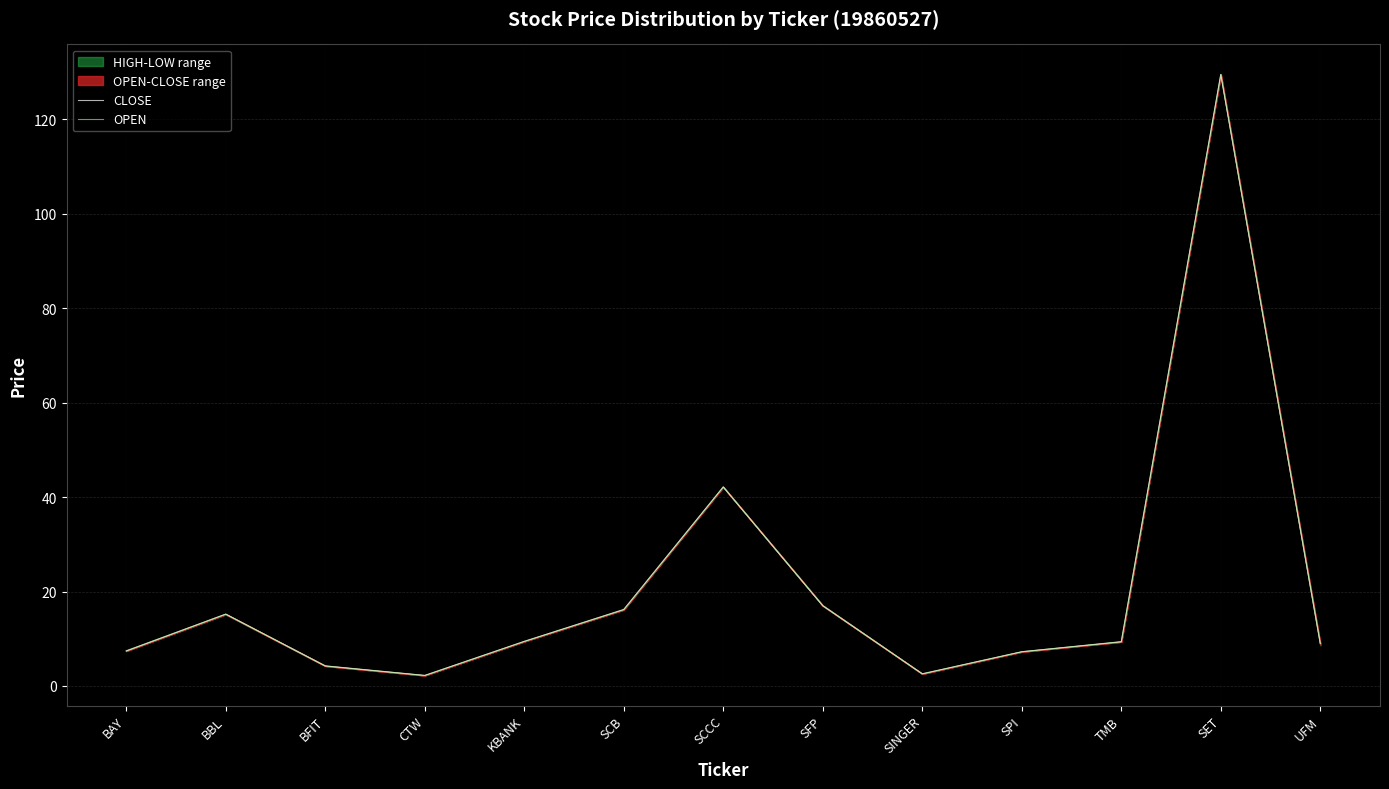

True or false: CLOSE and OPEN intersect in this chart.

False